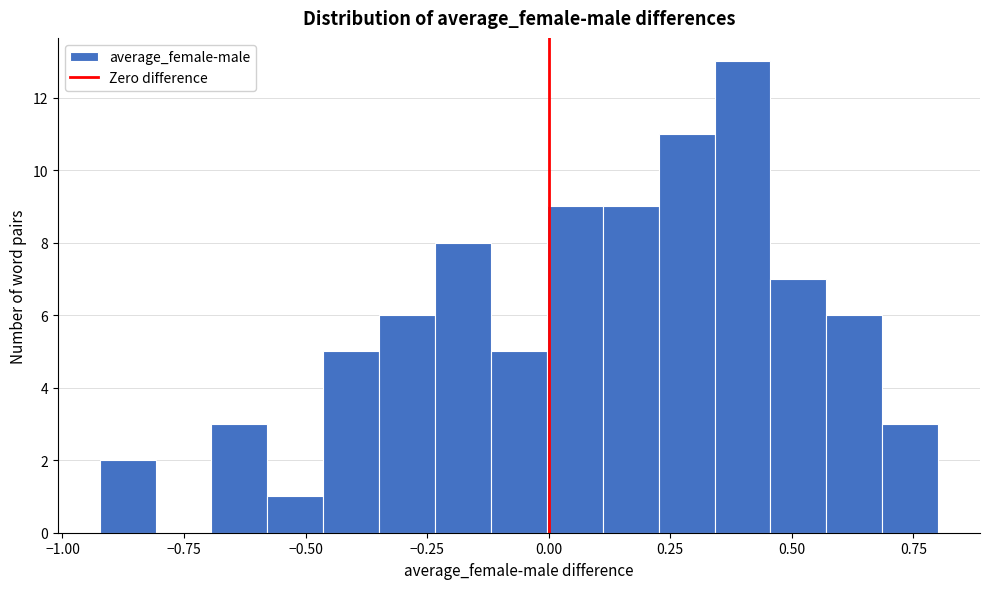

Around what value on the x-axis is the tallest bar? Give the approximate position of its centre, as read against the axis.

0.40